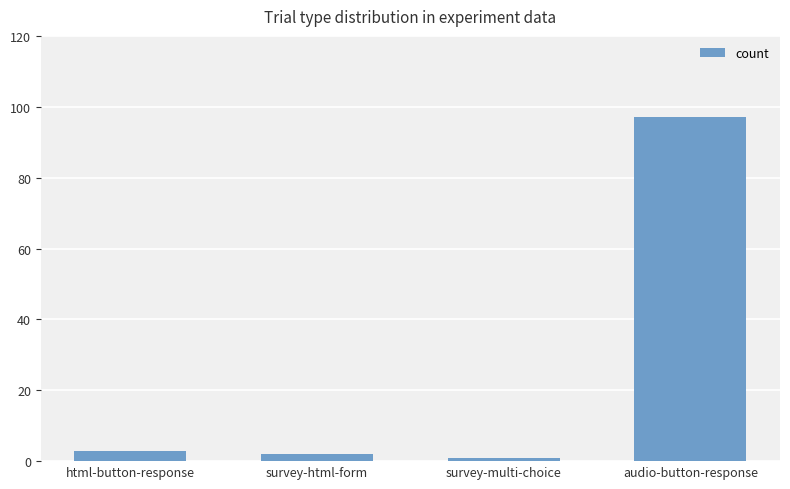

Reading left to right, what are all the values shown in this chart?

3	2	1	97